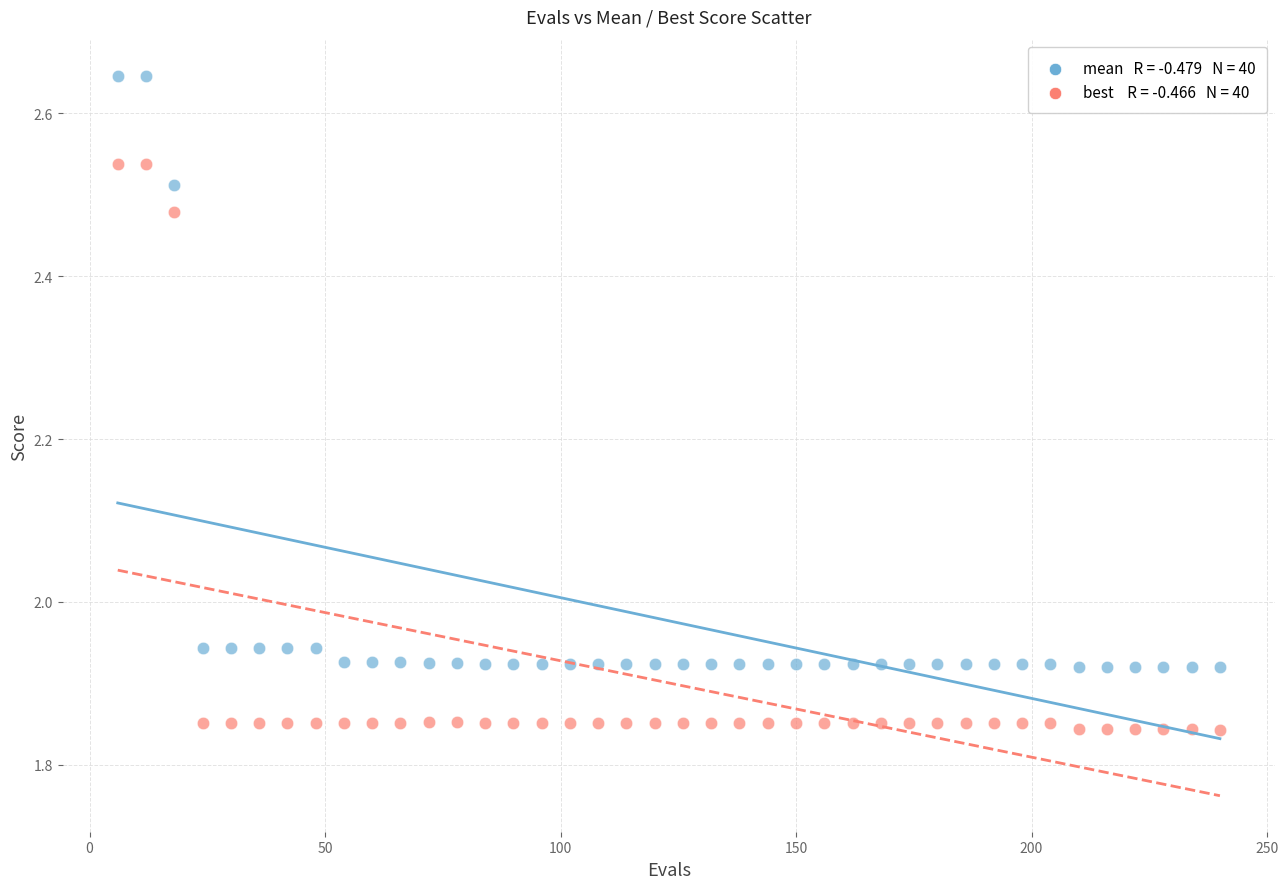

Across all data points, what is the range of X values (max minus min)?

234.0